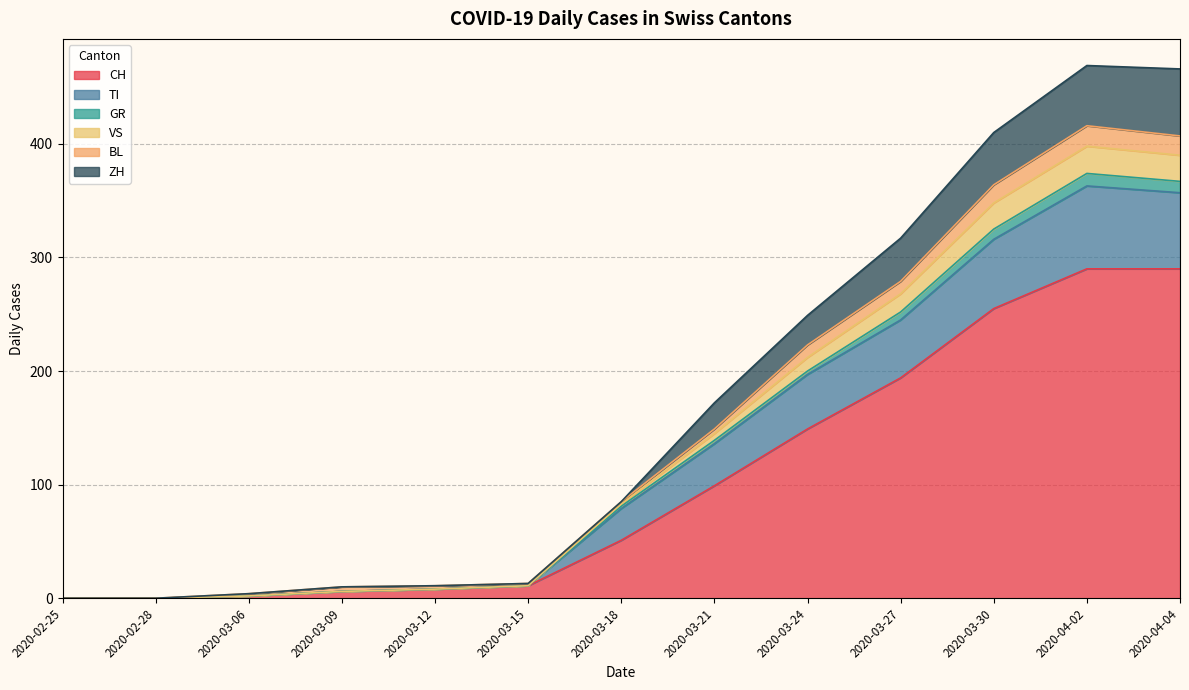

What are all the series names shown in the legend?

CH, TI, GR, VS, BL, ZH